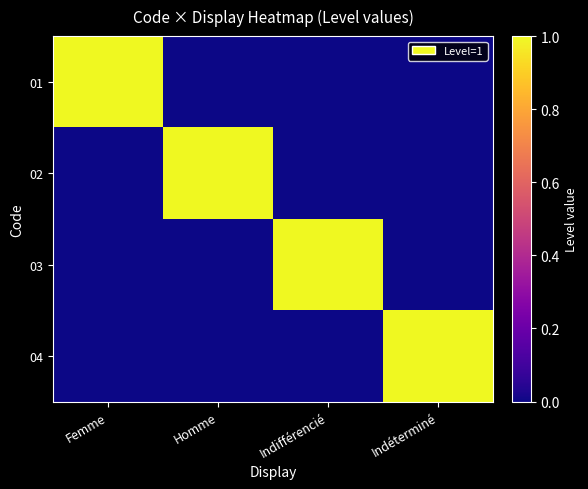

At how many categories does at least one series exceed 0?

4